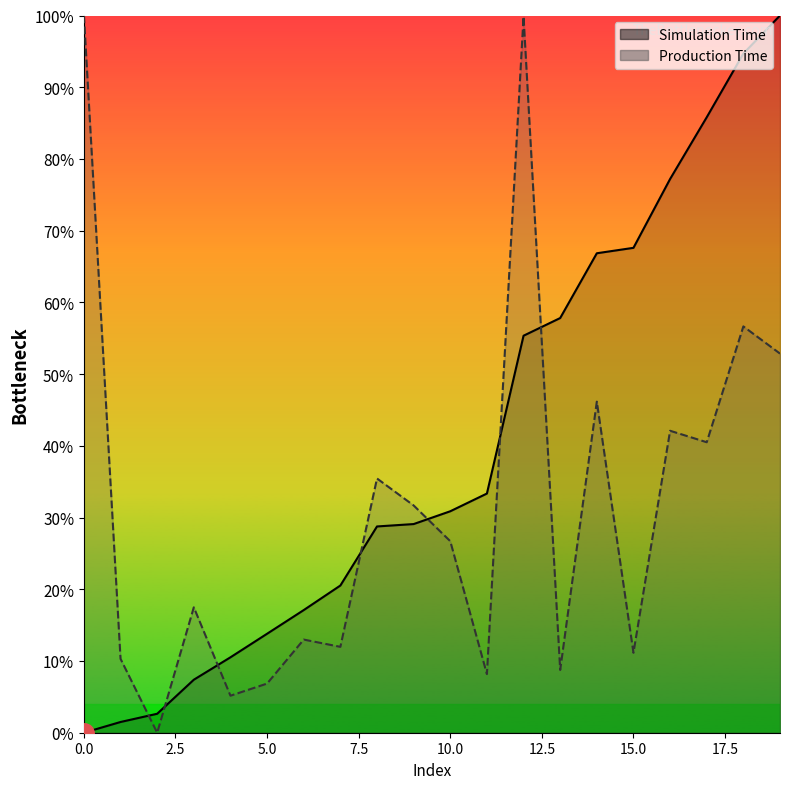

How many positive values does the Simulation Time series have?

19